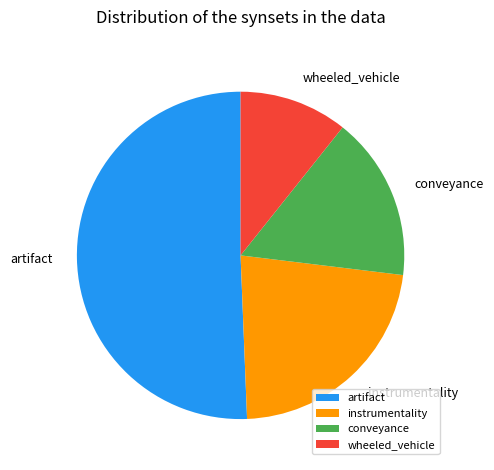

The instrumentality slice represents 34% of the pie. True or false?

False